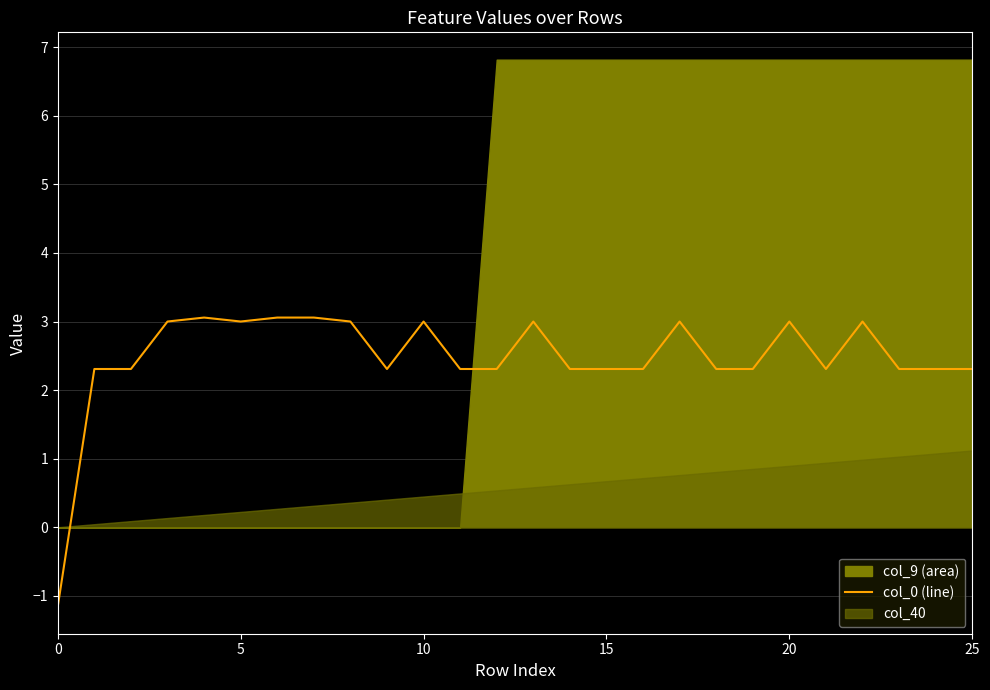

The value of col_0 (line) at 5 is 1.9. True or false?

False